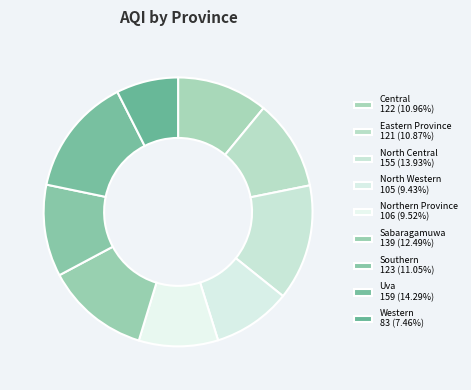

How many segments does this pie chart have?

9